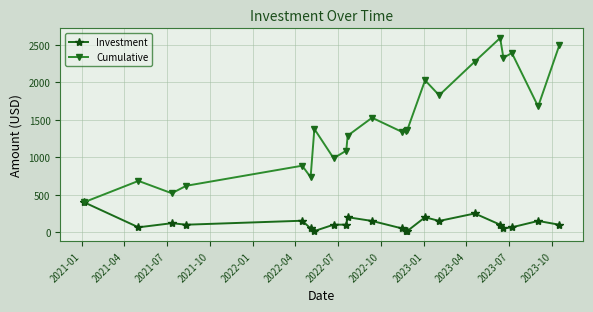

Which series has the largest total across all categories?

Cumulative